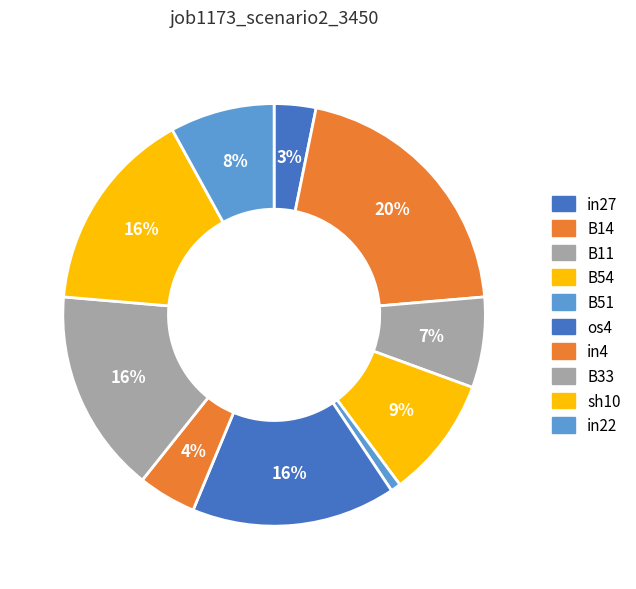

How many segments does this pie chart have?

10